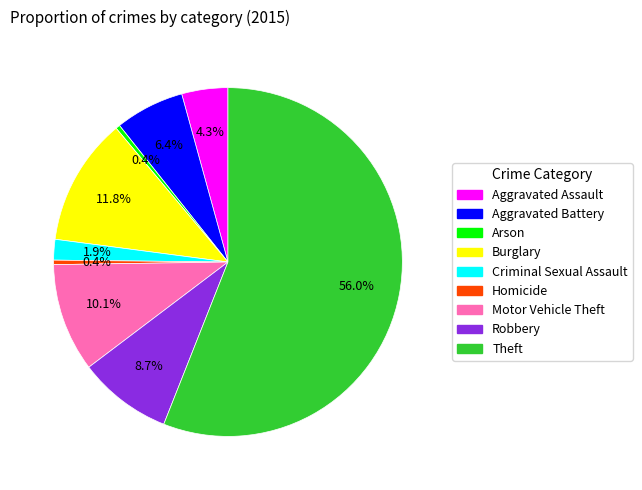

Is there a majority slice in this chart?

Yes